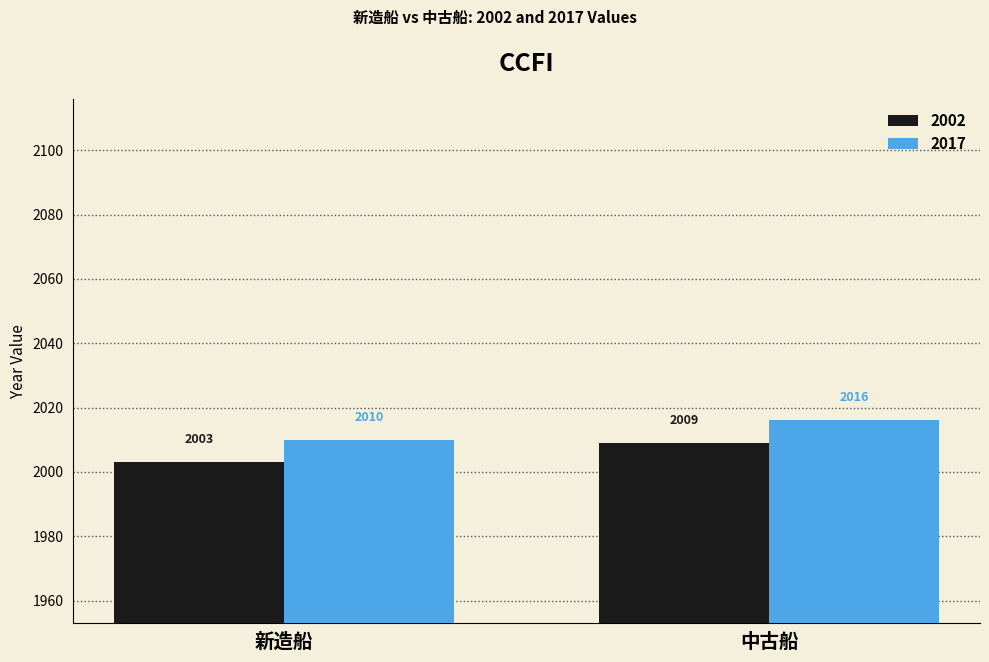

Rank the series by their average value, from lowest to highest.

2002, 2017